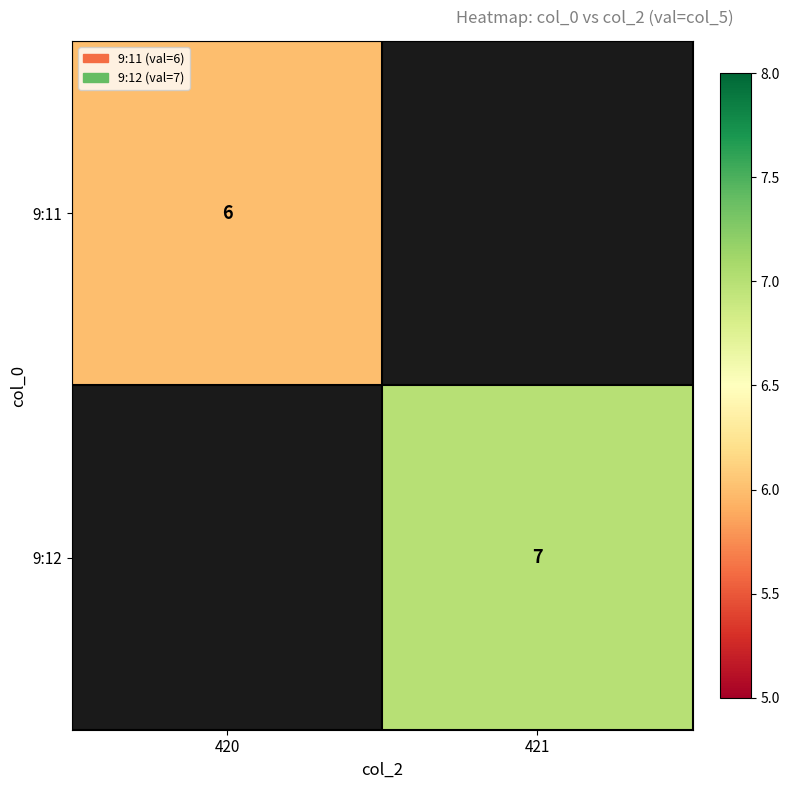

True or false: 9:11 has a value of 8 at 420.

False